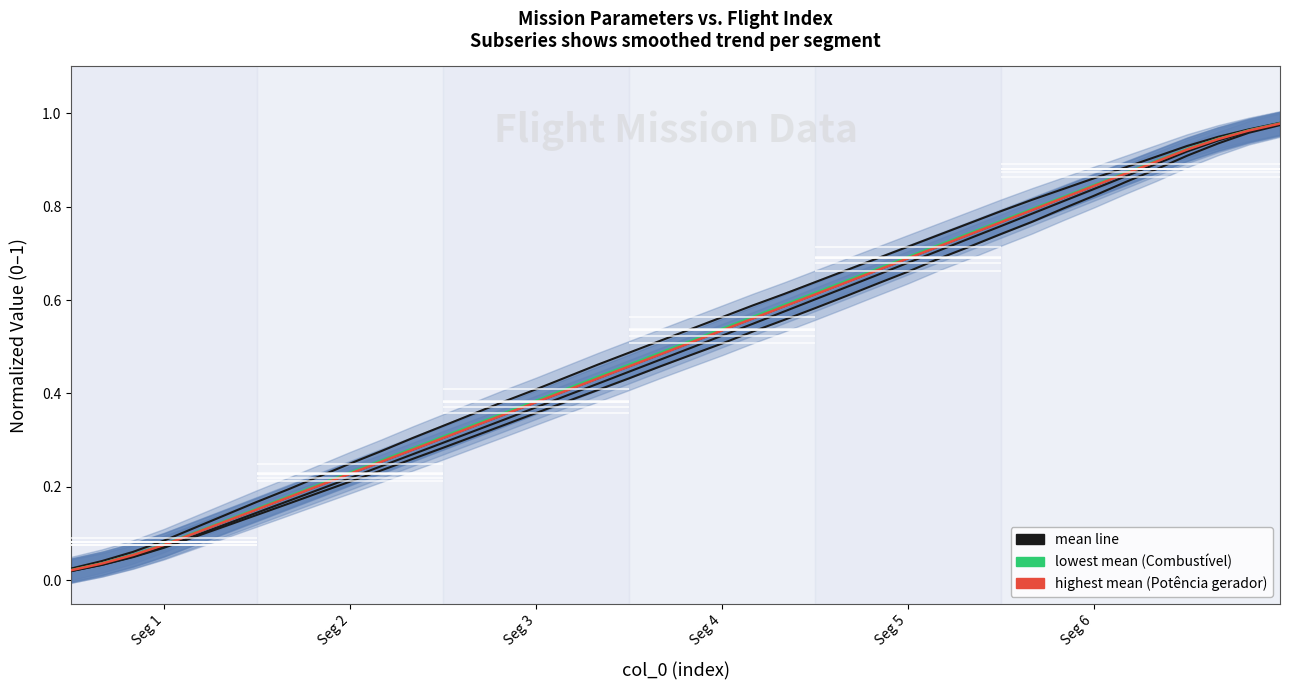

Reading left to right, transcribe all the data shown in this chart.

Tempo por voo [min]: 0.0	0.0	0.0	0.1	0.1	0.1	0.1	0.2	0.2	0.2	0.2	0.3	0.3	0.3	0.3	0.4	0.4	0.4	0.4	0.5	0.5	0.5	0.5	0.6	0.6	0.6	0.6	0.7	0.7	0.7	0.7	0.8	0.8	0.8	0.9	0.9	0.9	0.9	1.0	1.0
Autonomia Projetada [h]: 0.0	0.0	0.1	0.1	0.1	0.1	0.2	0.2	0.2	0.2	0.3	0.3	0.3	0.4	0.4	0.4	0.4	0.5	0.5	0.5	0.5	0.6	0.6	0.6	0.6	0.7	0.7	0.7	0.7	0.8	0.8	0.8	0.8	0.9	0.9	0.9	0.9	0.9	1.0	1.0
MTOW [kg]: 0.0	0.0	0.1	0.1	0.1	0.1	0.2	0.2	0.2	0.2	0.3	0.3	0.3	0.3	0.4	0.4	0.4	0.4	0.5	0.5	0.5	0.5	0.6	0.6	0.6	0.6	0.7	0.7	0.7	0.7	0.8	0.8	0.8	0.8	0.9	0.9	0.9	0.9	1.0	1.0
Combustivel [kg]: 0.0	0.0	0.1	0.1	0.1	0.1	0.2	0.2	0.2	0.2	0.3	0.3	0.3	0.3	0.4	0.4	0.4	0.4	0.5	0.5	0.5	0.5	0.6	0.6	0.6	0.6	0.7	0.7	0.7	0.7	0.8	0.8	0.8	0.8	0.9	0.9	0.9	0.9	1.0	1.0
Massa gerador: 0.0	0.0	0.1	0.1	0.1	0.1	0.1	0.2	0.2	0.2	0.2	0.3	0.3	0.3	0.3	0.4	0.4	0.4	0.4	0.5	0.5	0.5	0.5	0.6	0.6	0.6	0.7	0.7	0.7	0.7	0.8	0.8	0.8	0.8	0.9	0.9	0.9	0.9	1.0	1.0
Potencia gerador [W]: 0.0	0.0	0.1	0.1	0.1	0.1	0.2	0.2	0.2	0.2	0.3	0.3	0.3	0.3	0.4	0.4	0.4	0.4	0.5	0.5	0.5	0.5	0.6	0.6	0.6	0.6	0.7	0.7	0.7	0.7	0.8	0.8	0.8	0.8	0.9	0.9	0.9	0.9	1.0	1.0